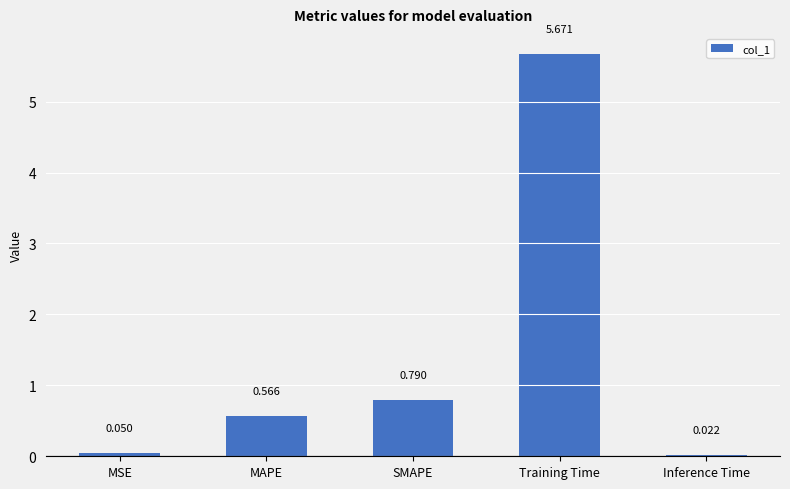

Are the bars grouped side by side (vs. stacked)?

No